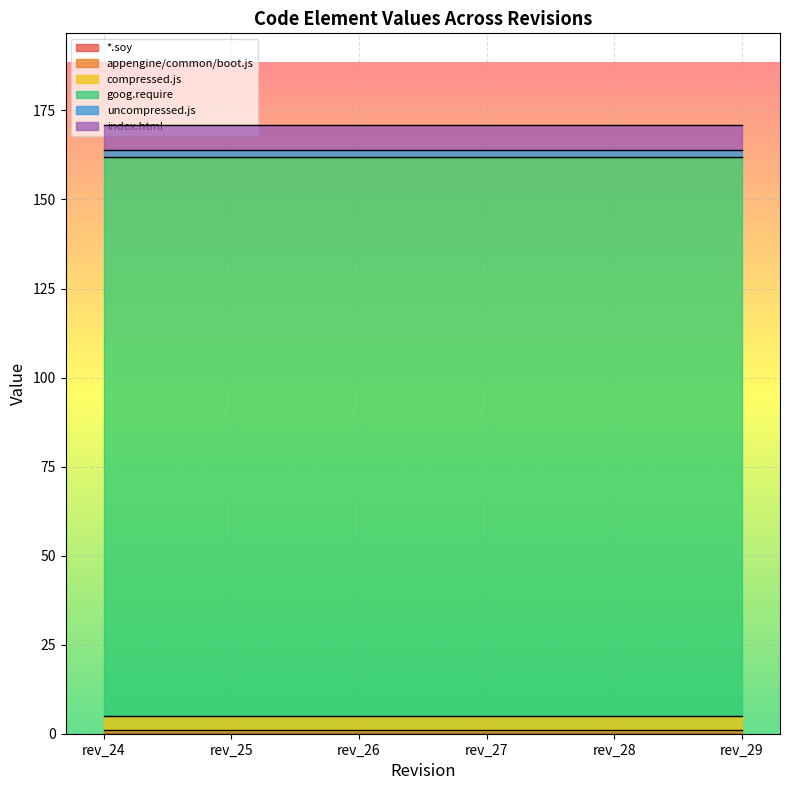

What are all the series names shown in the legend?

*.soy, appengine/common/boot.js, compressed.js, goog.require, uncompressed.js, index.html